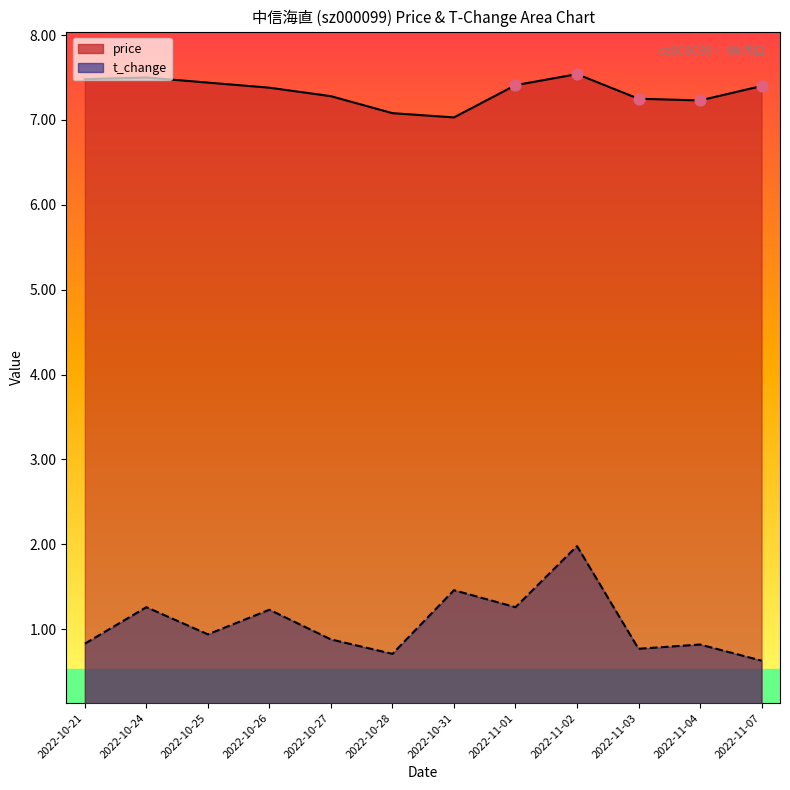

Which series has the largest total across all categories?

price